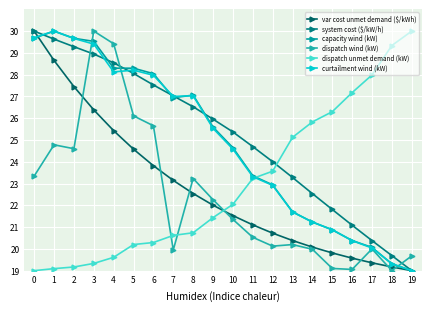

Rank the series at 8 from highest to lowest value.

capacity wind (kW), curtailment wind (kW), system cost ($/kW/h), dispatch wind (kW), var cost unmet demand ($/kWh), dispatch unmet demand (kW)